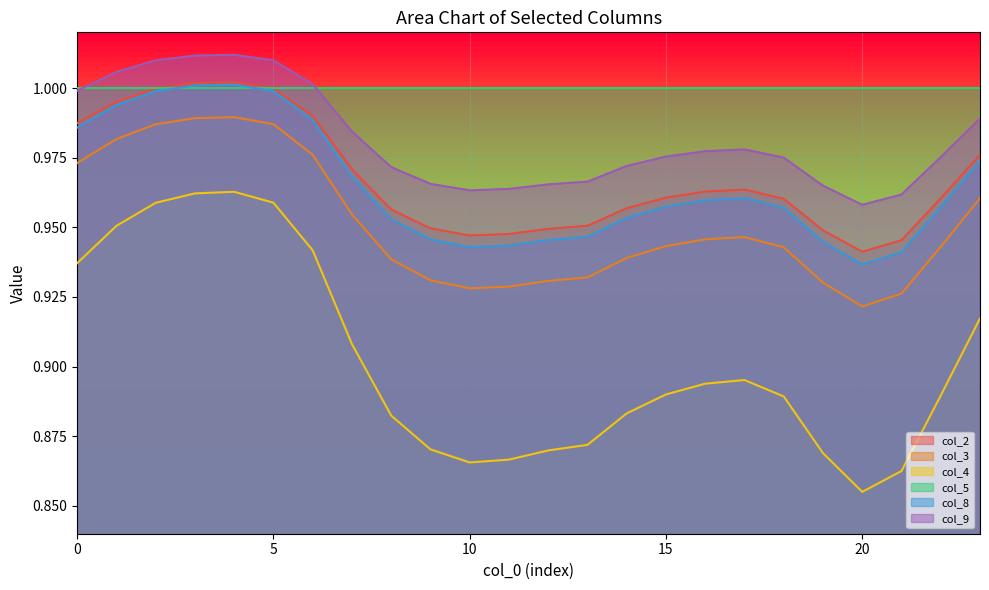

True or false: col_3 and col_8 cross at least once.

False